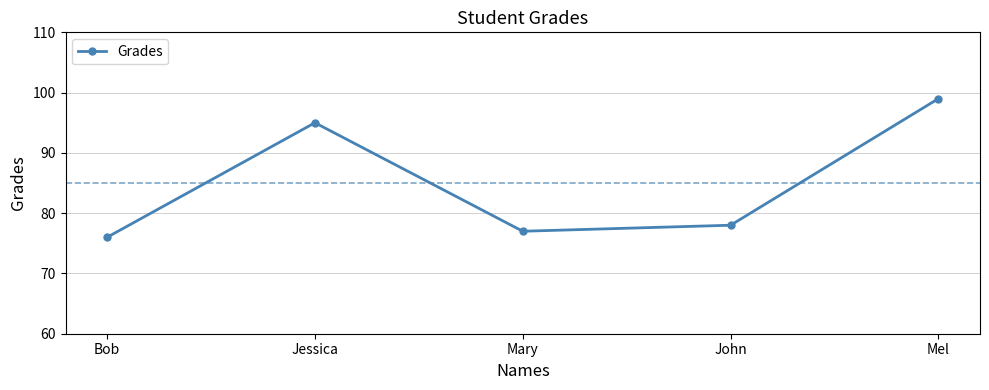

What is the average value?

85